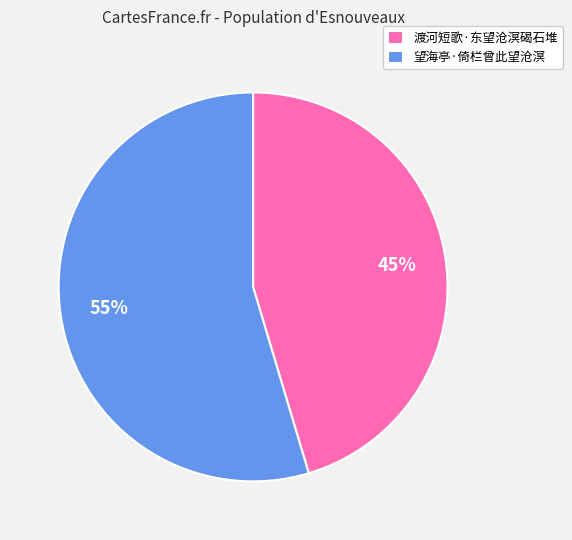

What is the largest slice in the pie chart?

望海亭·倚栏曾此望沧溟